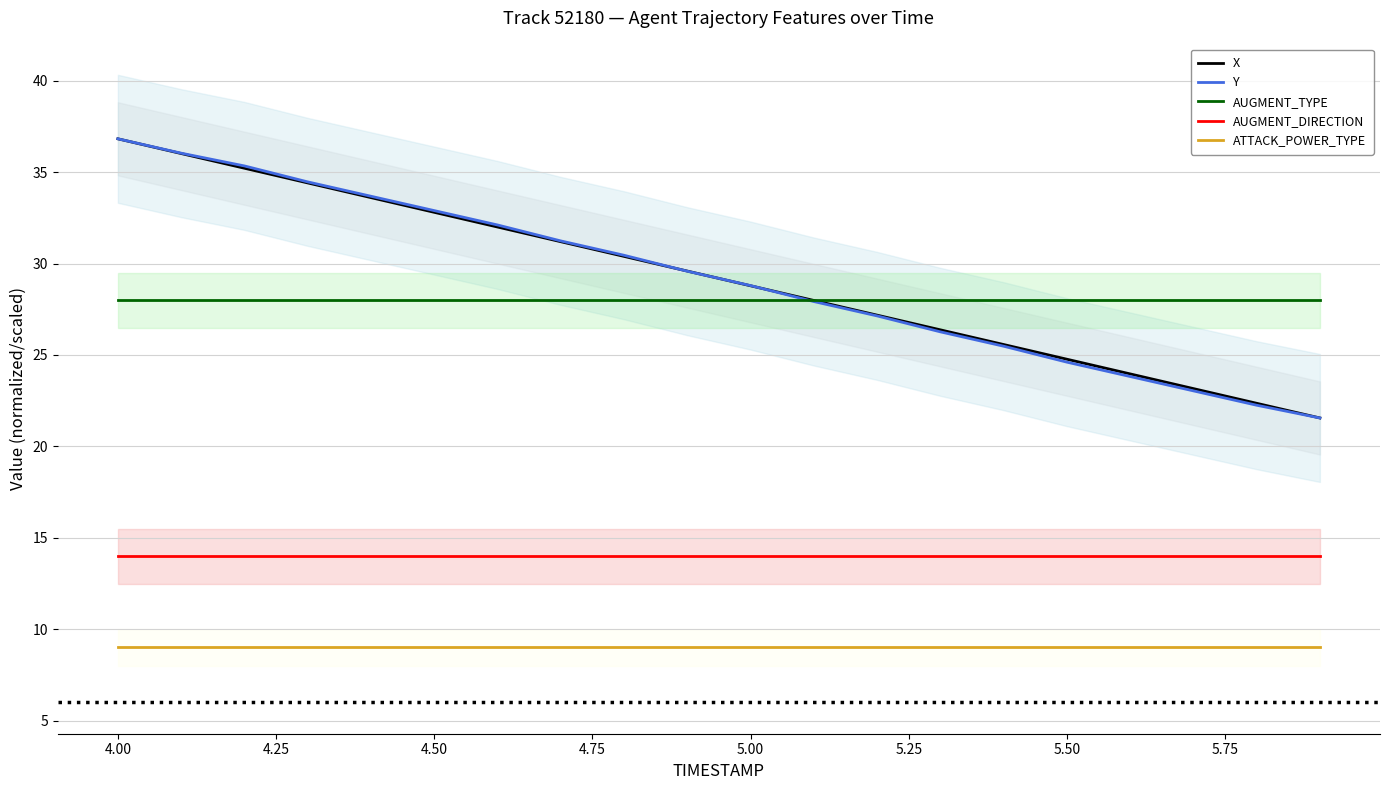

True or false: Y has a value of 28.8 at 5.00.

True